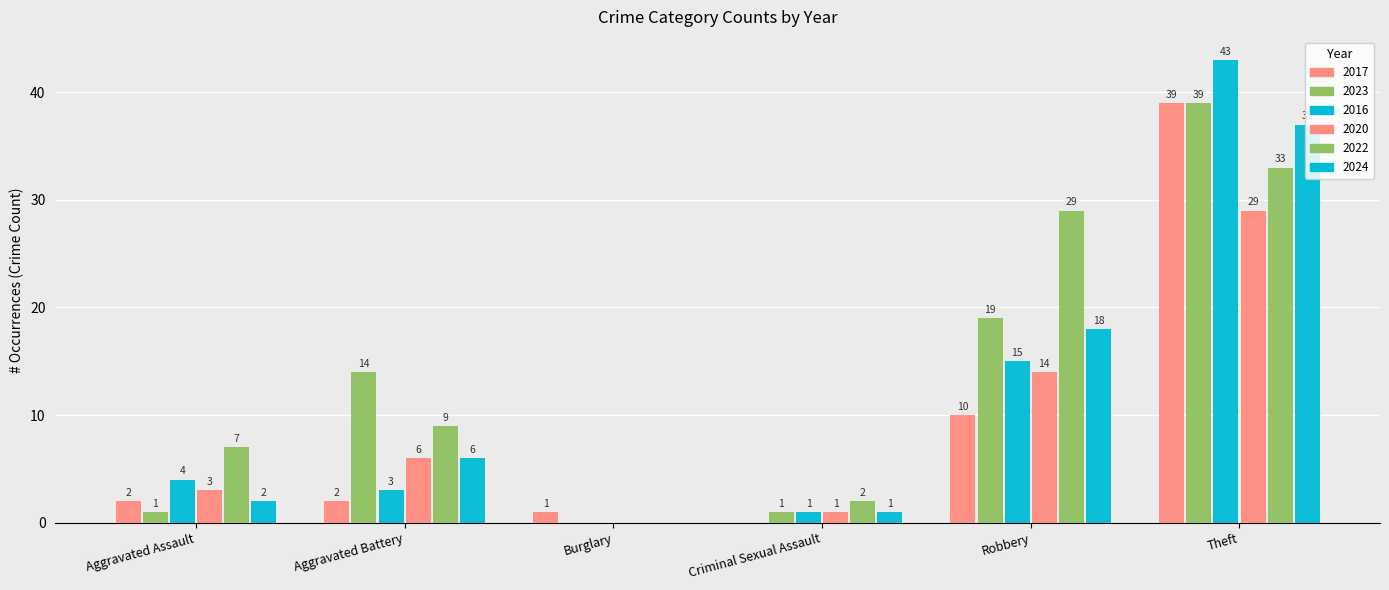

How many groups of bars are there?

6